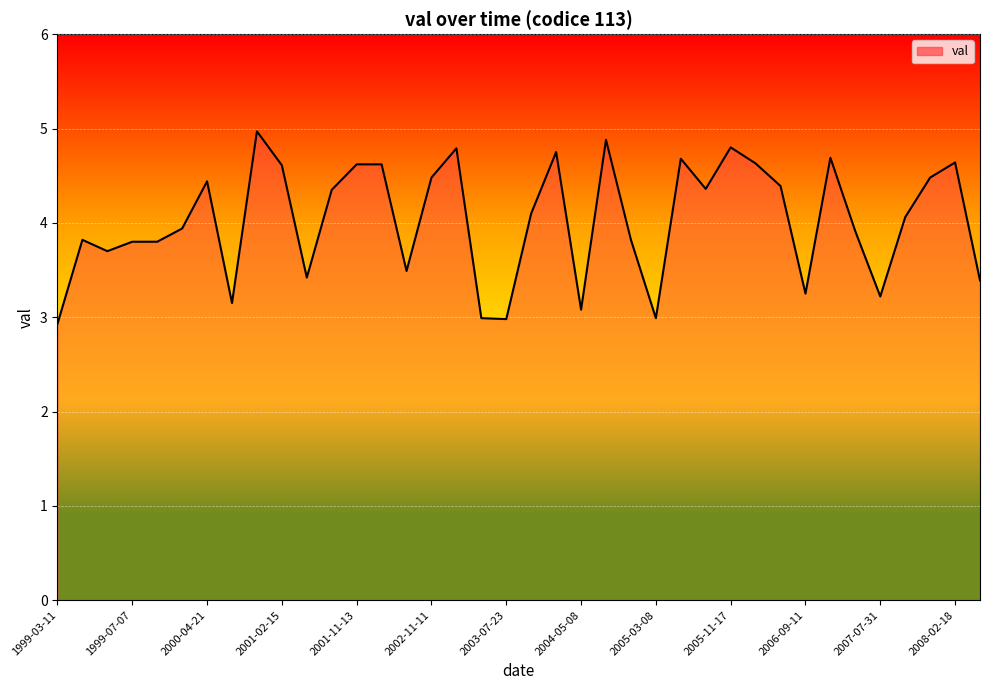

What is the maximum value shown in the chart?

5.0